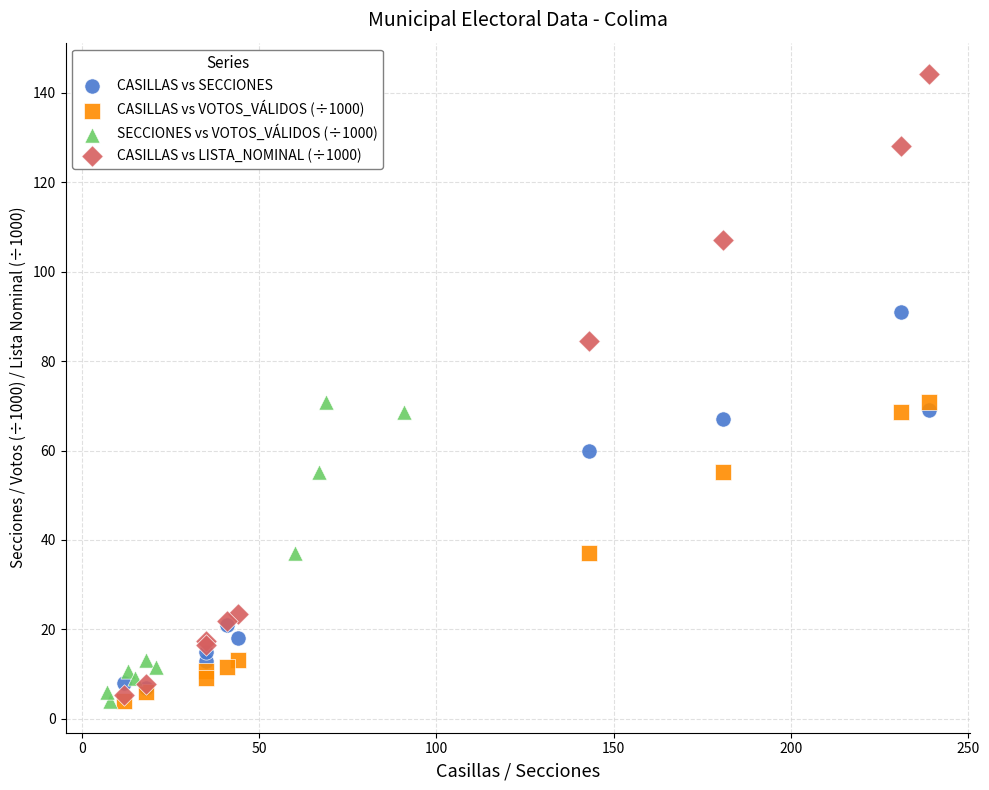

Which series has the widest spread of Y values?

CASILLAS vs LISTA_NOMINAL (÷1000)